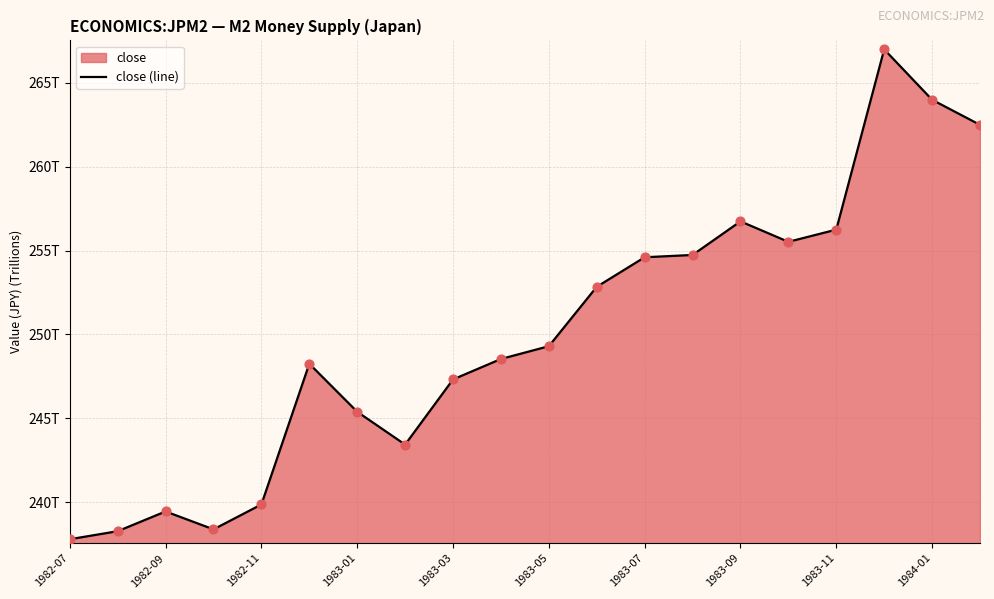

What is the change in value from 1982-12 to 1983-02?

-4.8